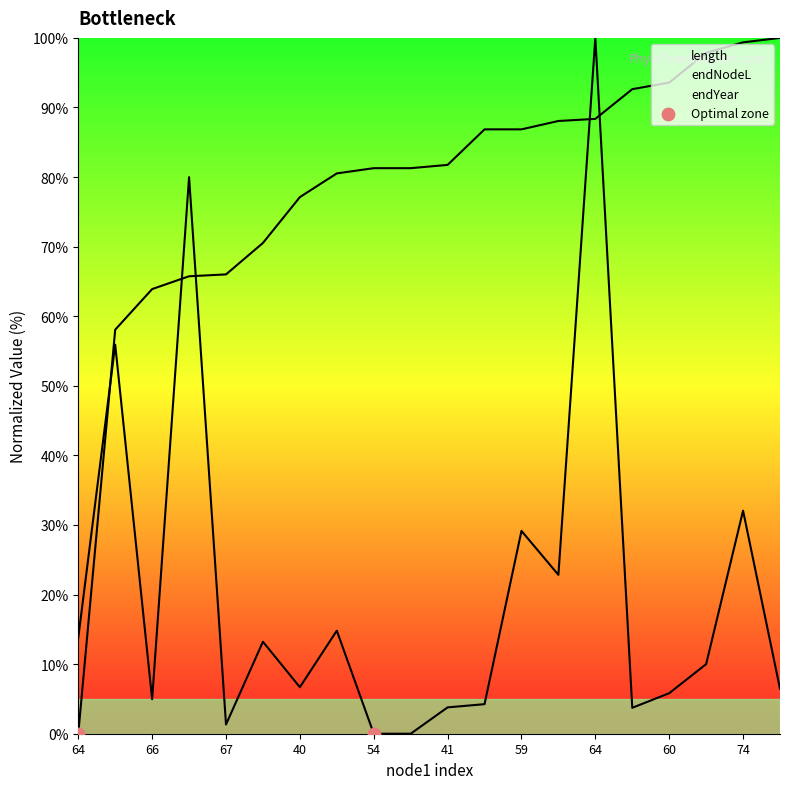

Is the value of length at 40 greater than the value of endNodeL at 40?

No